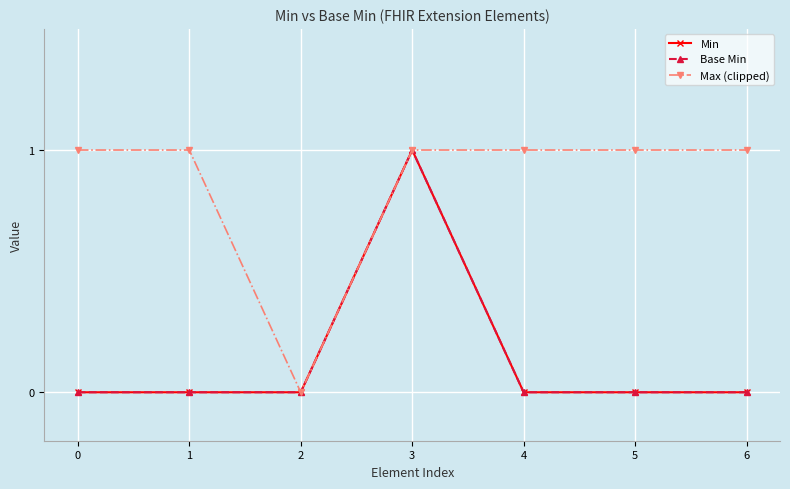

Which series has the largest total across all categories?

Max (clipped)